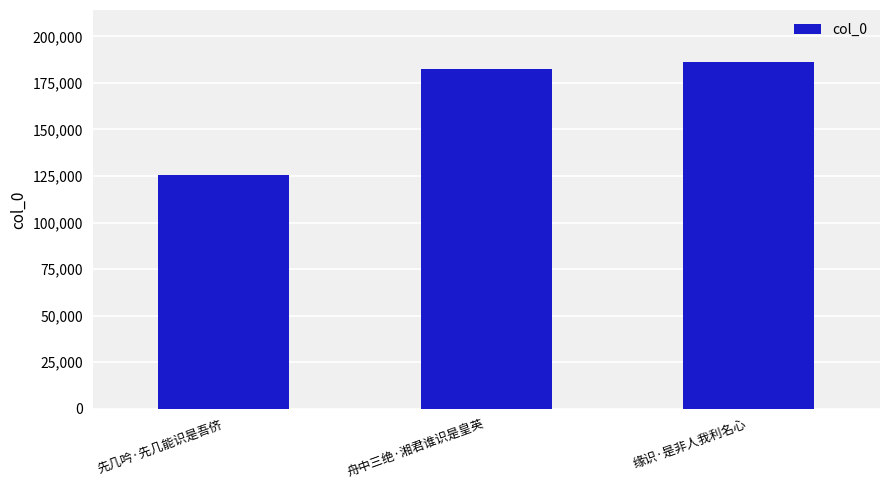

What is the average value?

164911